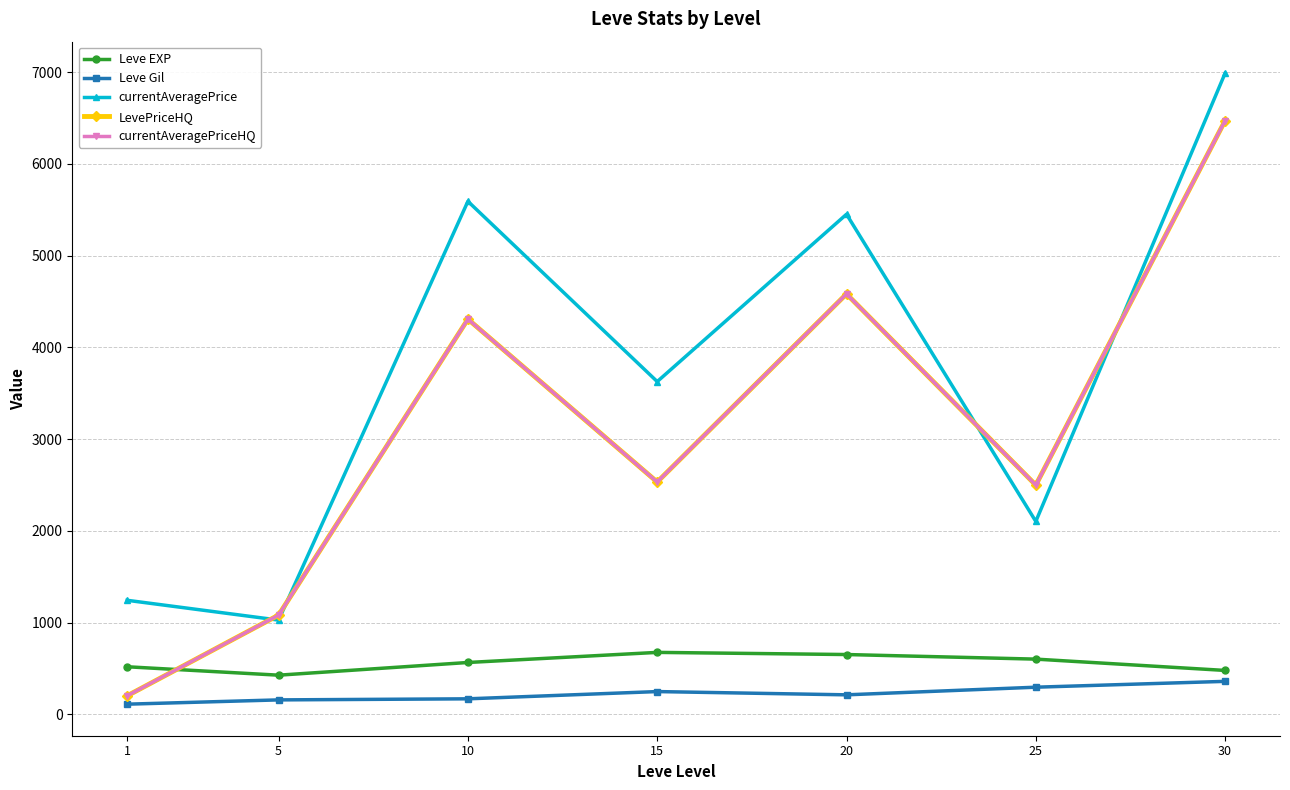

Does the chart have visible grid lines?

Yes